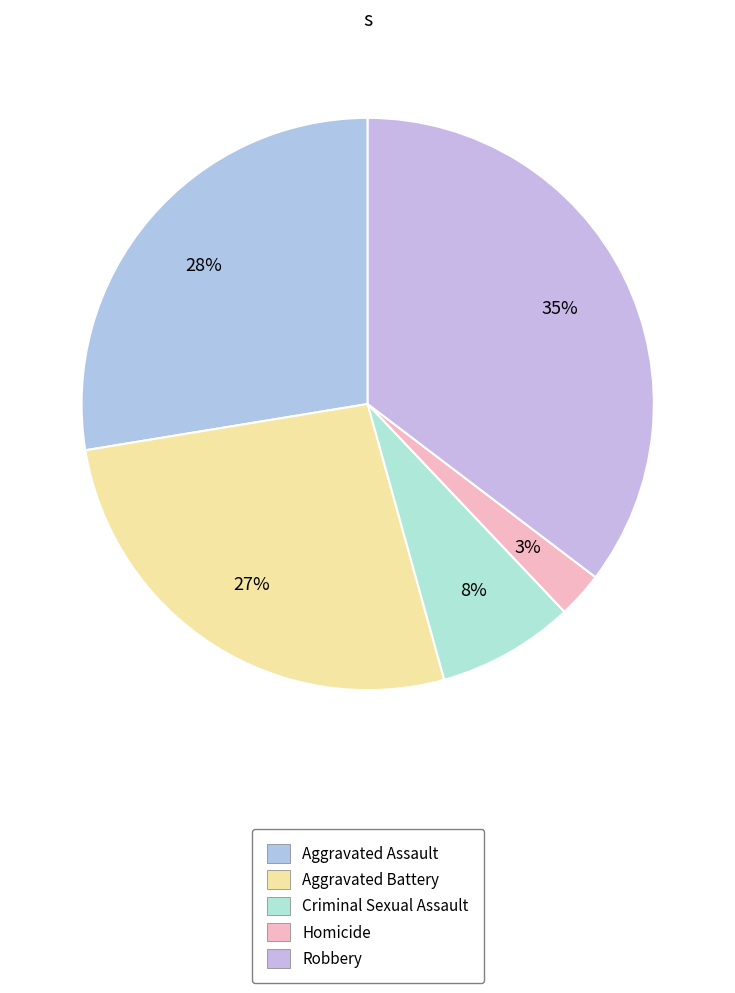

What is the largest slice in the pie chart?

Robbery